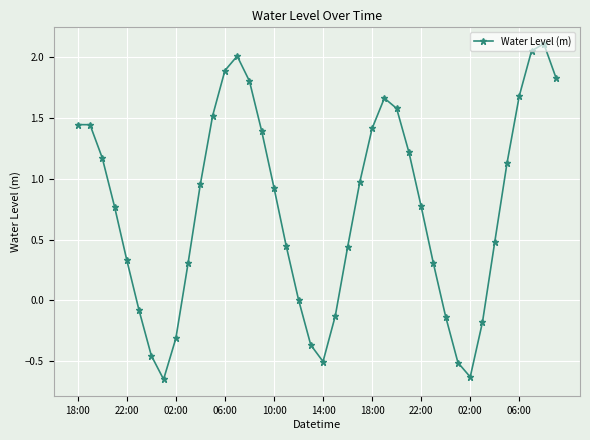

What is the difference between the maximum and second lowest values?

2.7